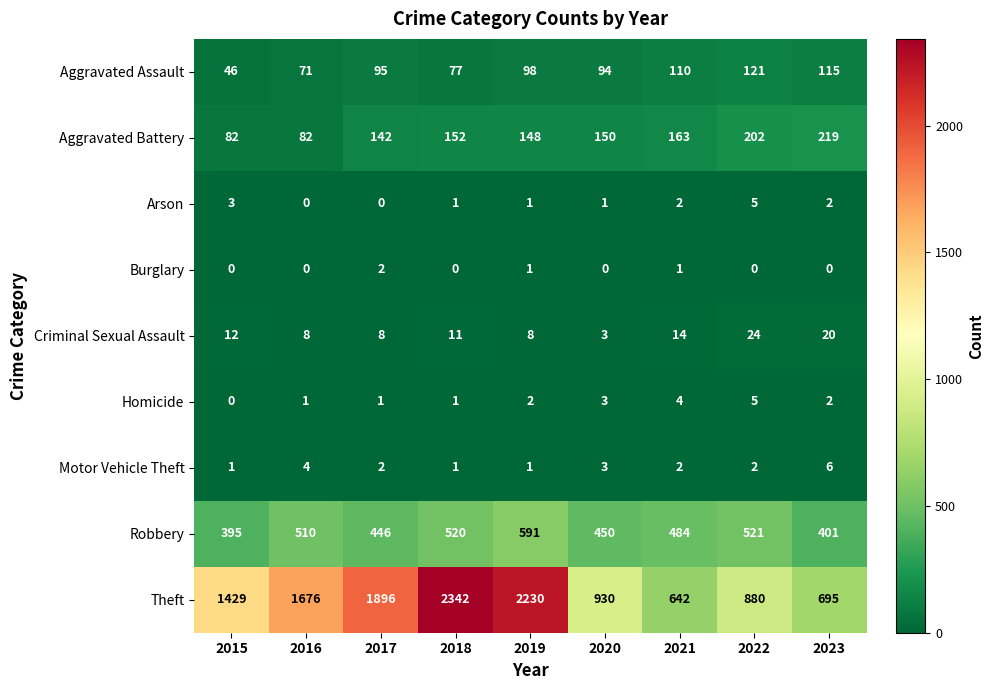

What is the difference between the second highest and minimum values in the Homicide series?

4